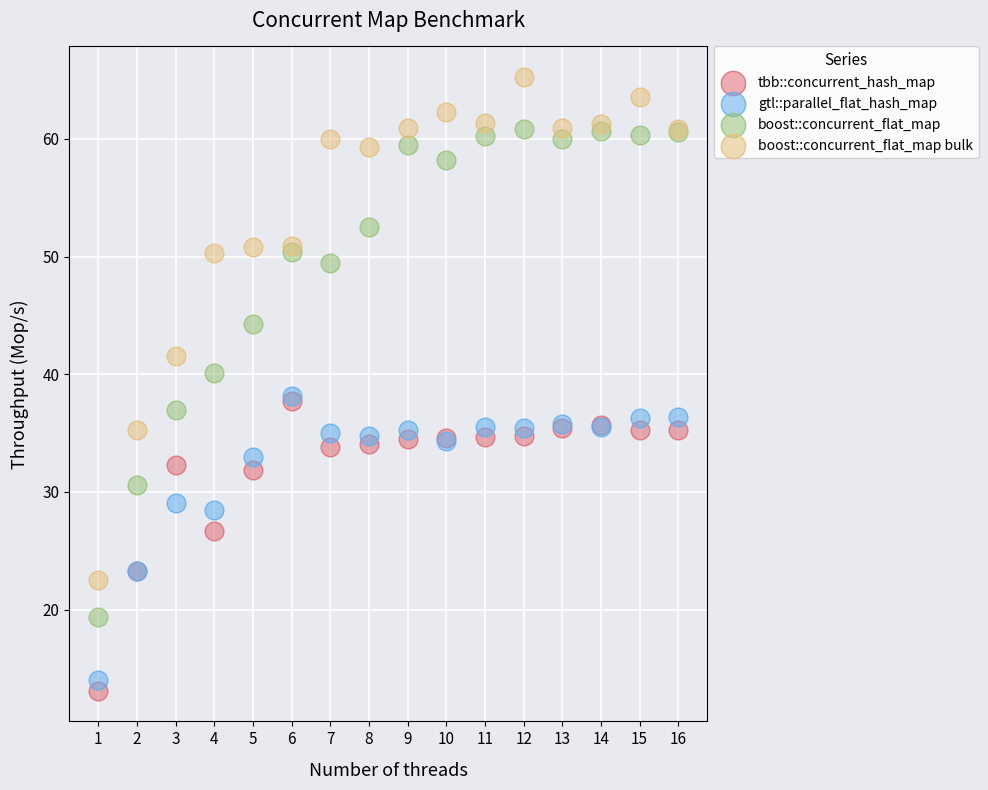

Which series reaches the minimum Y coordinate?

tbb::concurrent_hash_map